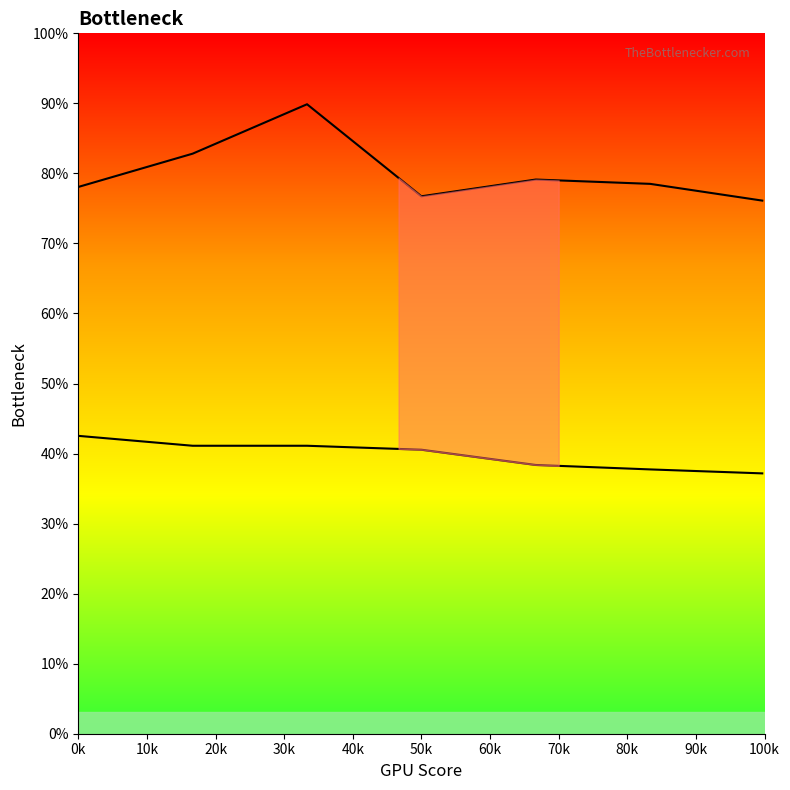

How many lines are shown in the chart?

2